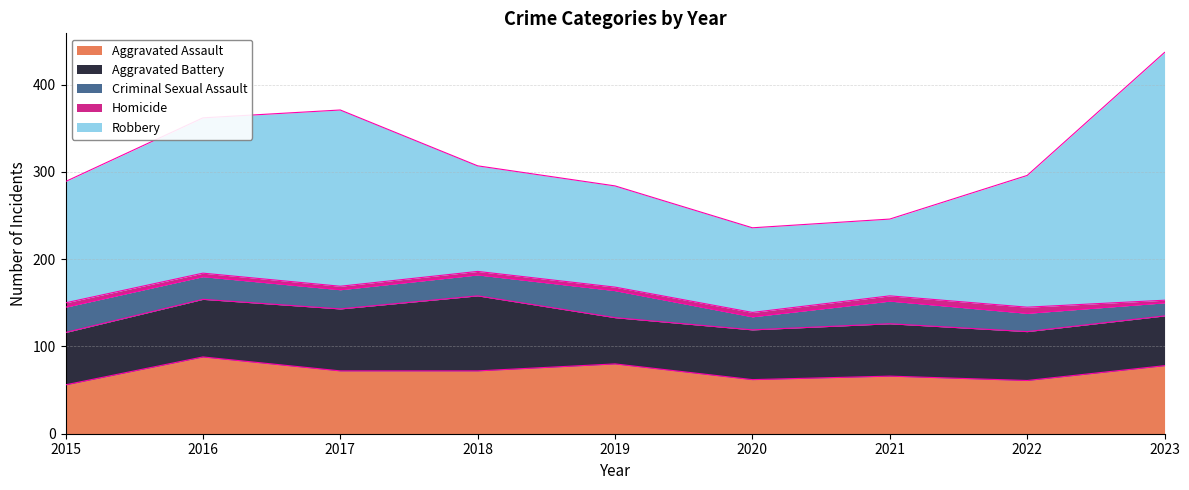

True or false: Aggravated Battery and Homicide intersect in this chart.

False